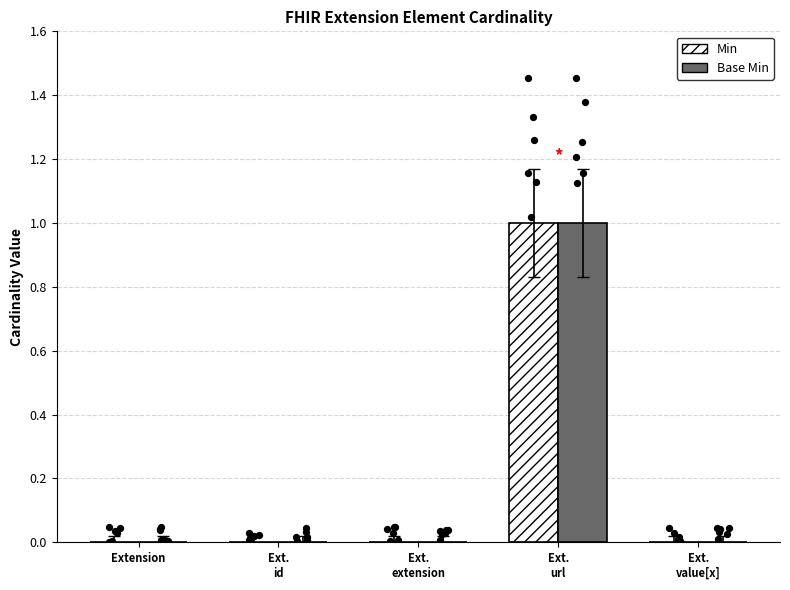

What are all the series names shown in the legend?

Min, Base Min